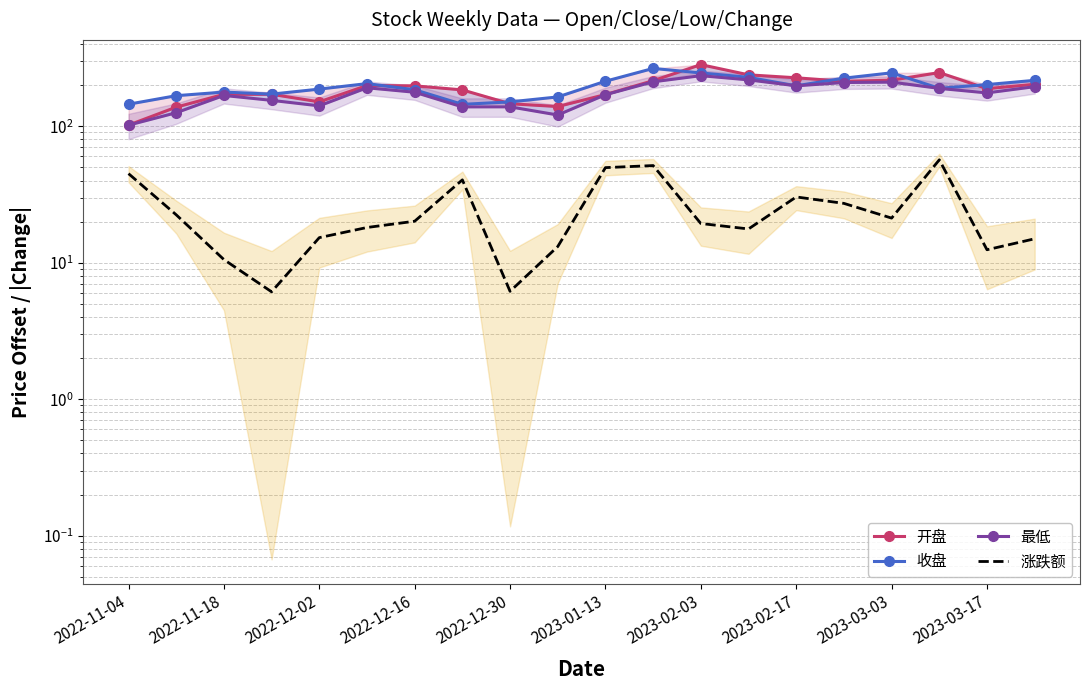

Which series has the widest spread of values?

开盘